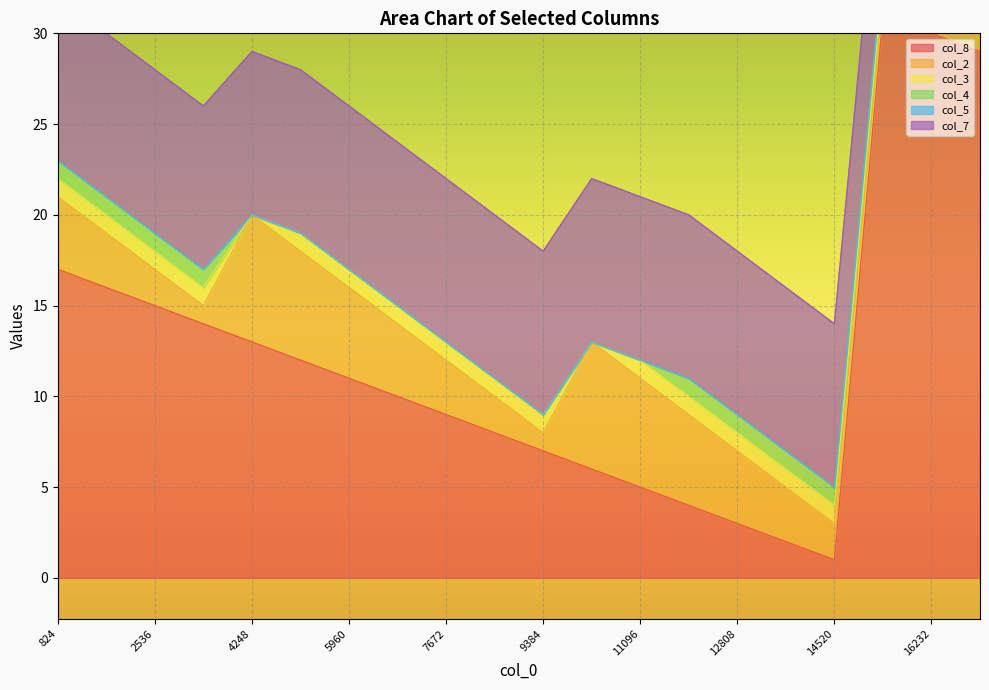

How many interior local valleys does the col_2 series have?

3